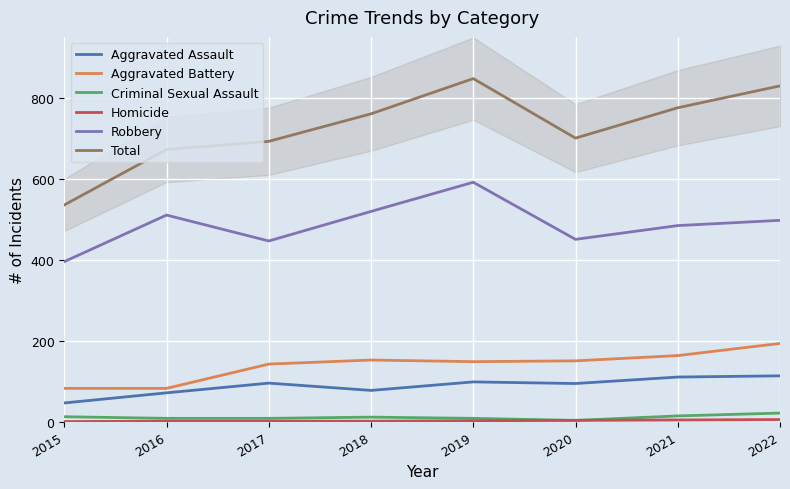

Is it true that Robbery equals 450 at 2020?

True